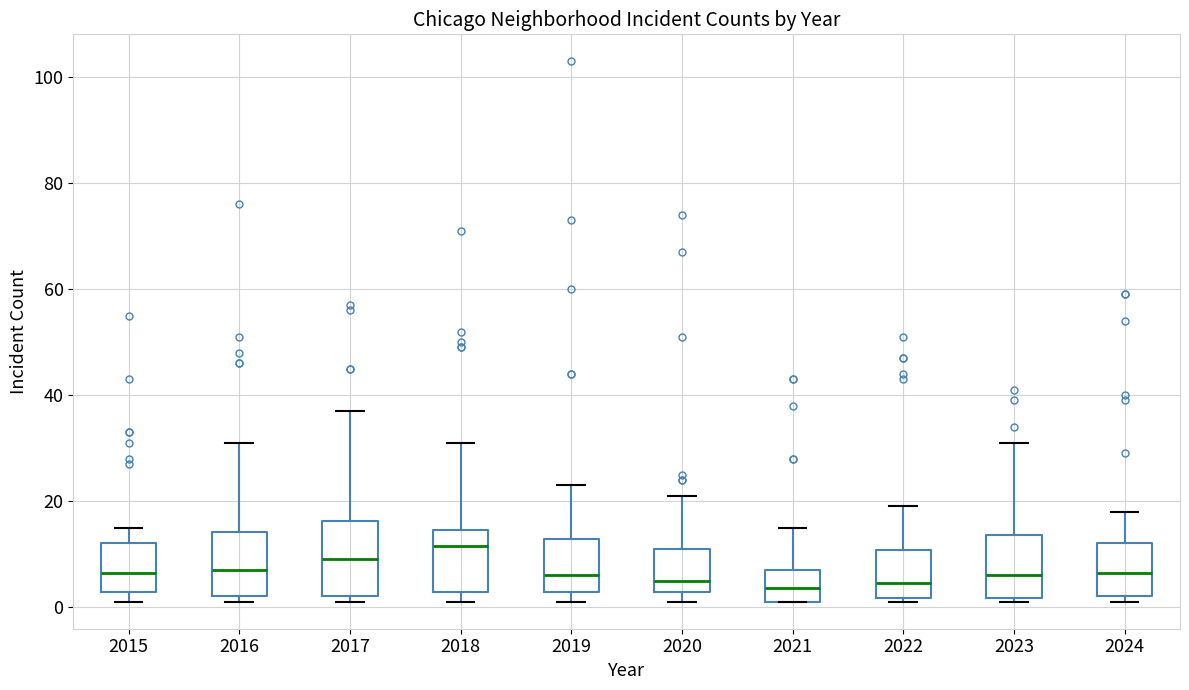

Where is the upper edge of the box at x = 2024 on the y-axis? The values are not printed on the chart, so give them approximately, as read against the axis.

12